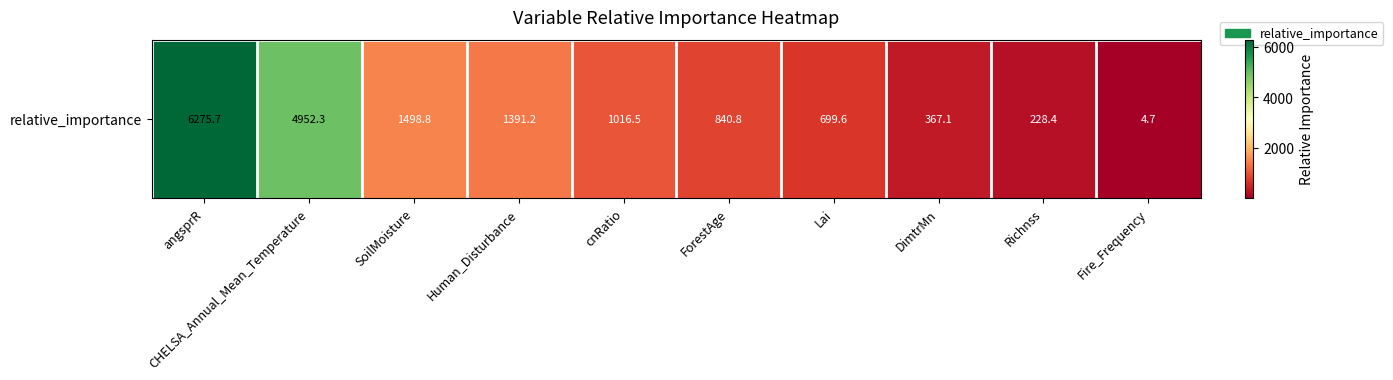

What is the average value?

1727.5